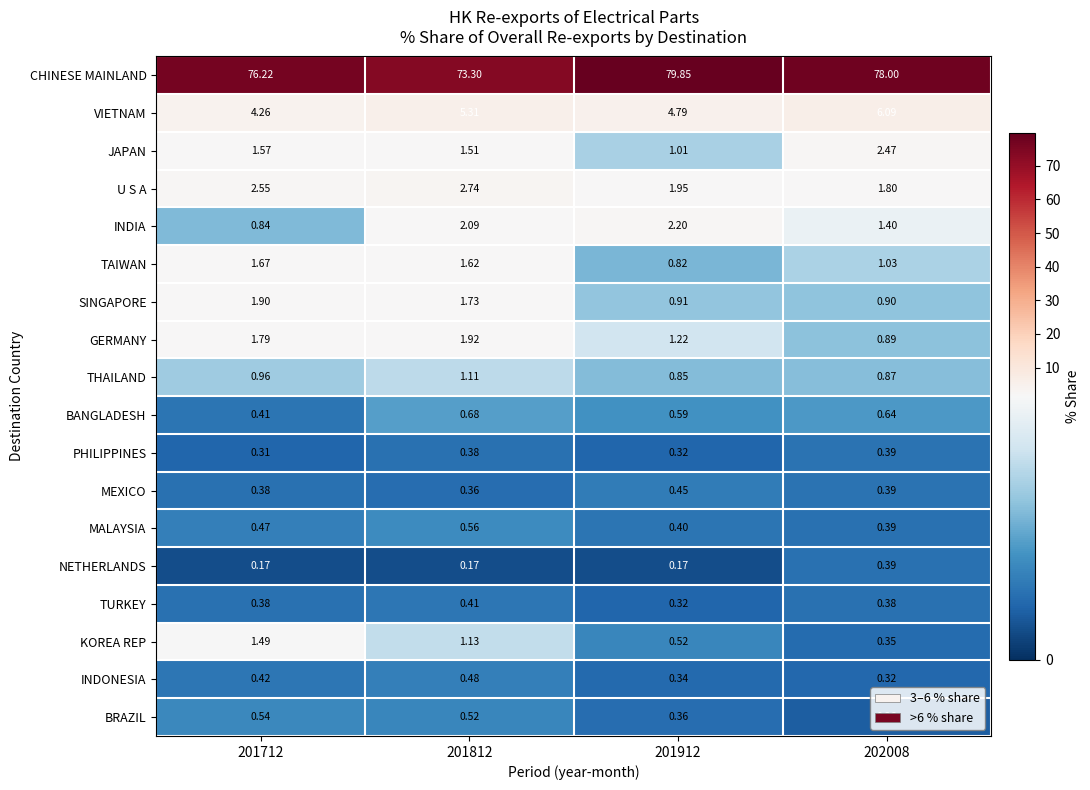

How many values in the TAIWAN series exceed 1?

3